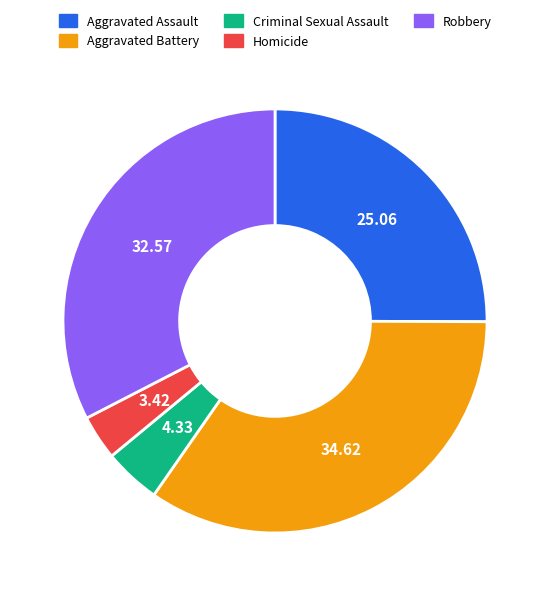

Approximately how many times larger is the value at Criminal Sexual Assault compared to Homicide?

1.3